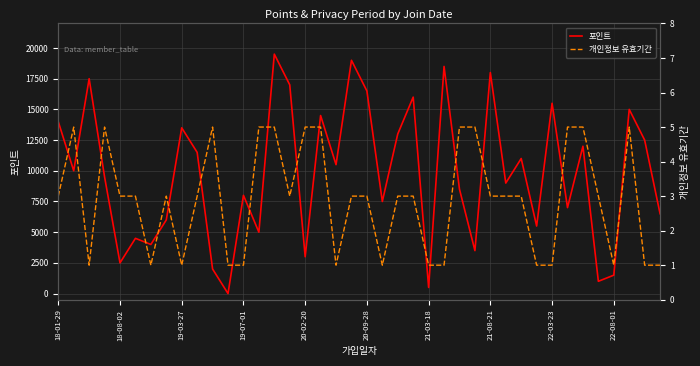

Between 18 and 33, which series saw the biggest shift?

포인트